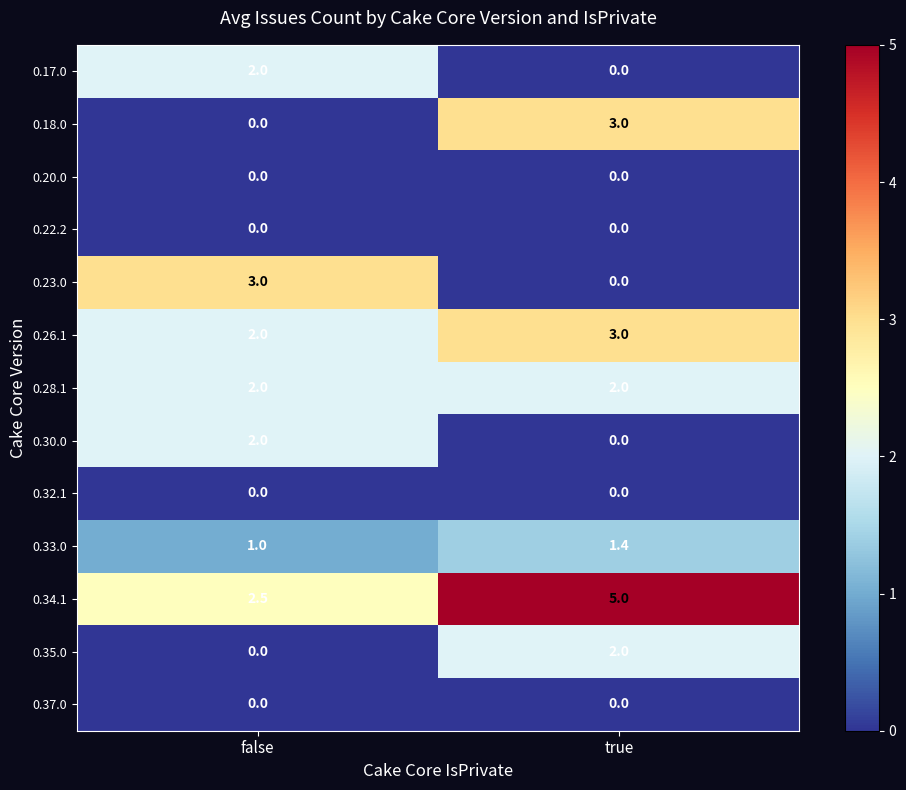

What is the difference between the highest and lowest values at true?

5.0